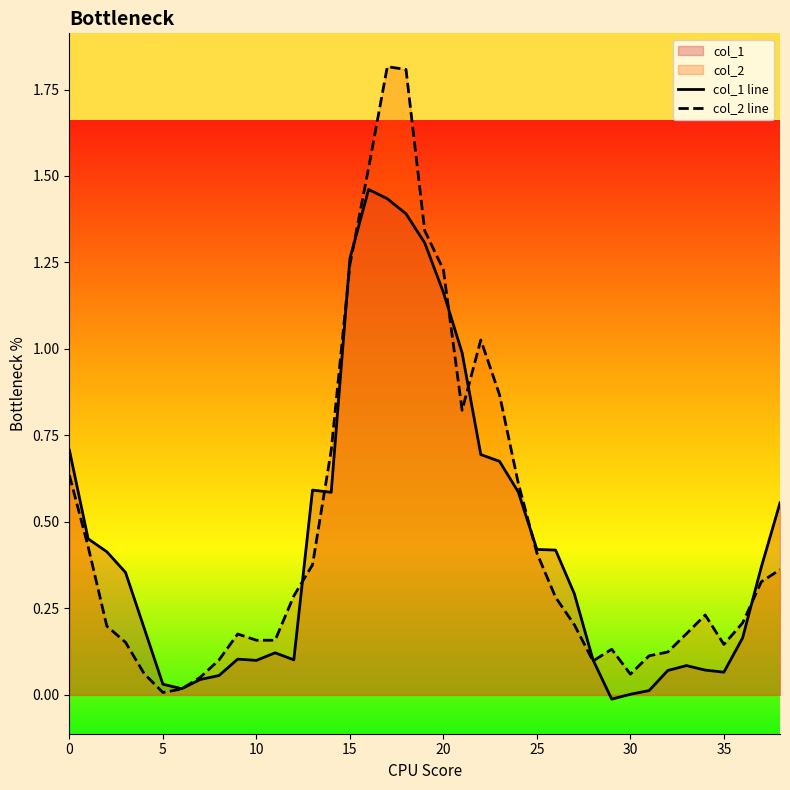

Which series has the largest total across all categories?

col_2 line